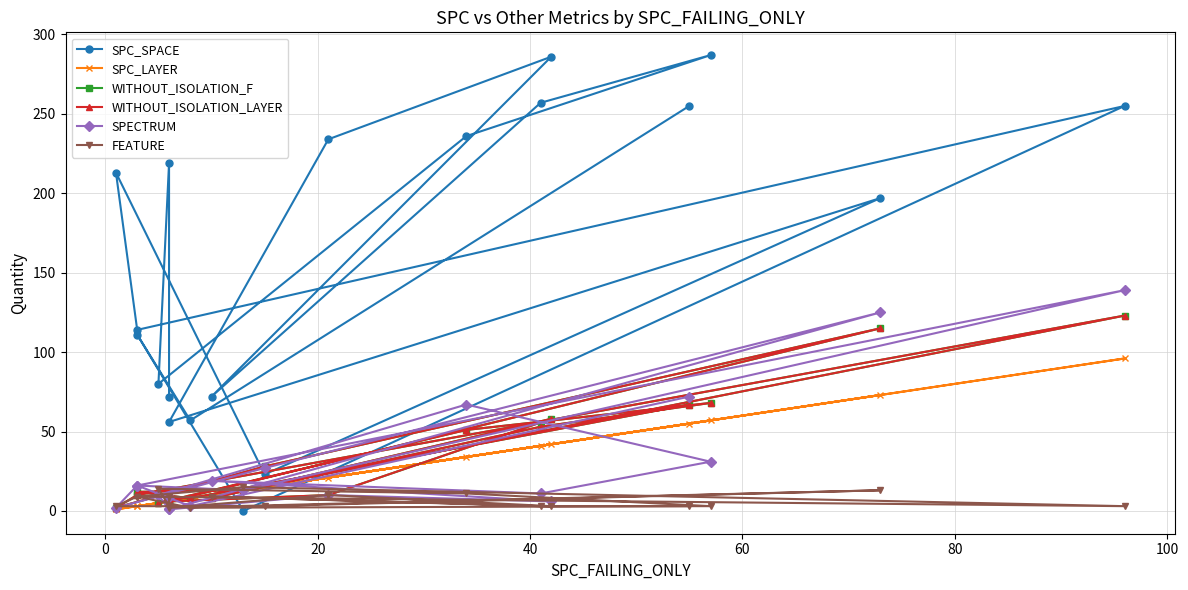

Where does the WITHOUT_ISOLATION_LAYER series first go above 12?

40